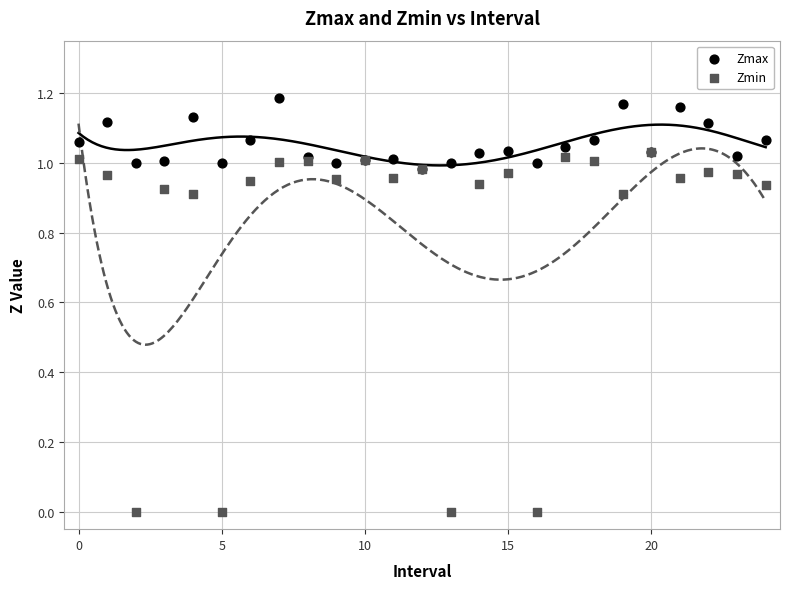

What are all the series names shown in the legend?

Zmax, Zmin